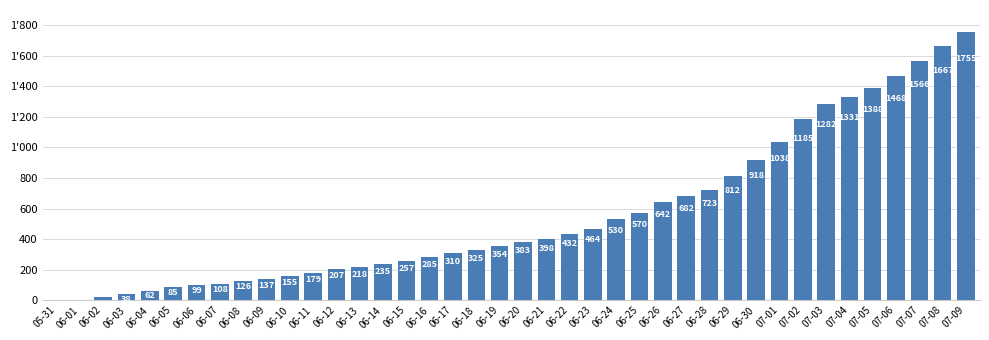

What is the maximum value shown in the chart?

1755